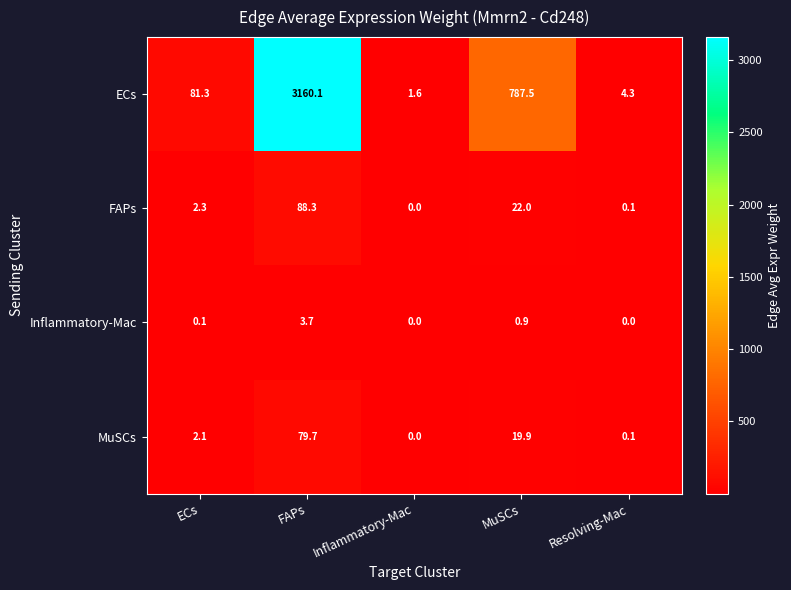

What is the difference between the maximum and second lowest values in the Inflammatory-Mac series?

3.7